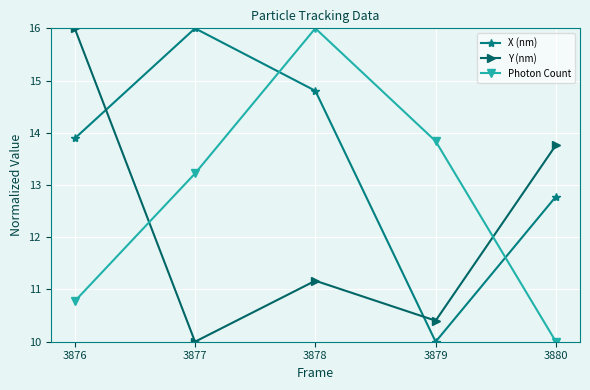

What is the difference between the second highest and minimum values in the X (nm) series?

4.8